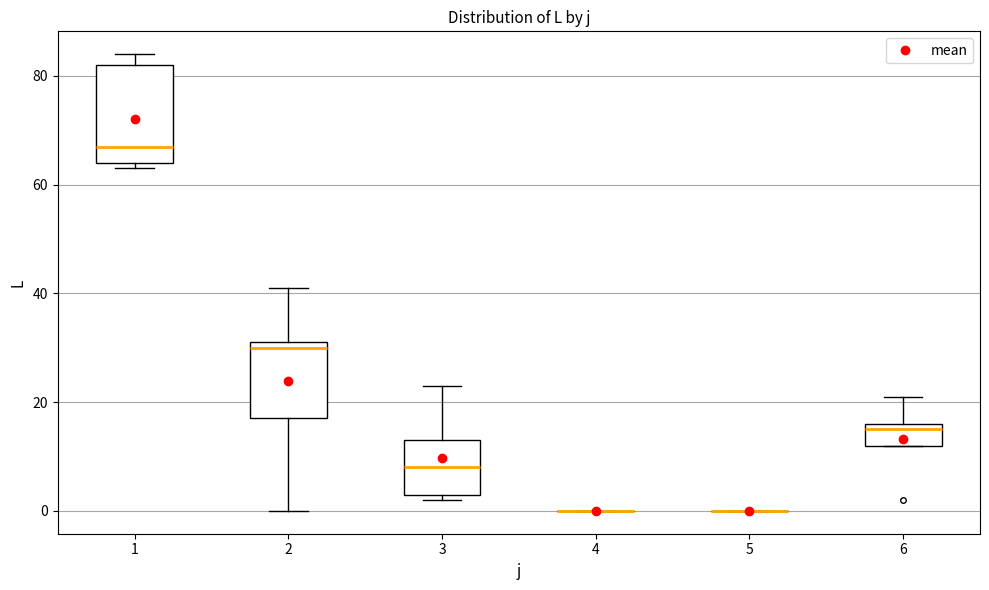

Reading left to right, transcribe this box plot: for each box, give where its median line is, the range the box spans, and where its two whiskers end, as read against the y-axis. The values are not printed on the chart, so give them approximately, as read against the axis.

1: median 68, box 64 to 82, whiskers 64 (just below the box's lower edge) to 84
2: median 30, box 18 to 32, whiskers 0 to 42
3: median 8, box 4 to 14, whiskers 2 to 24
4: box collapsed to a line at 0, whiskers 0 to 0
5: box collapsed to a line at 0, whiskers 0 to 0
6: median 16 (just below the box's upper edge), box 12 to 16, whiskers 12 to 22